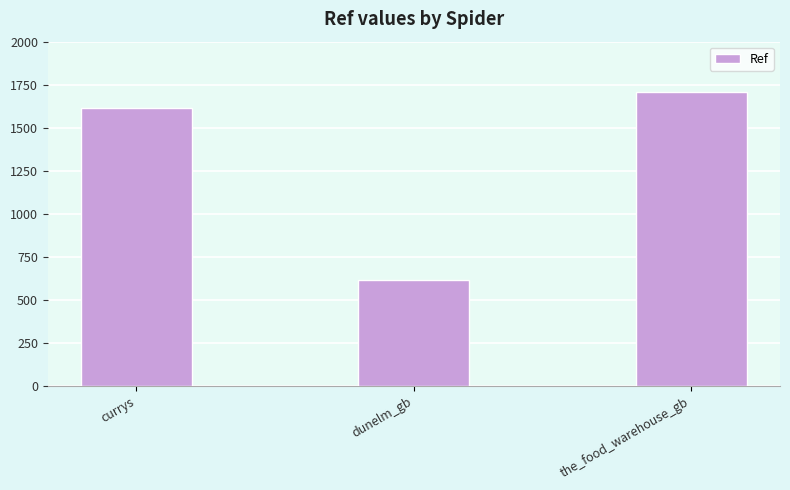

Are the bars horizontal?

No